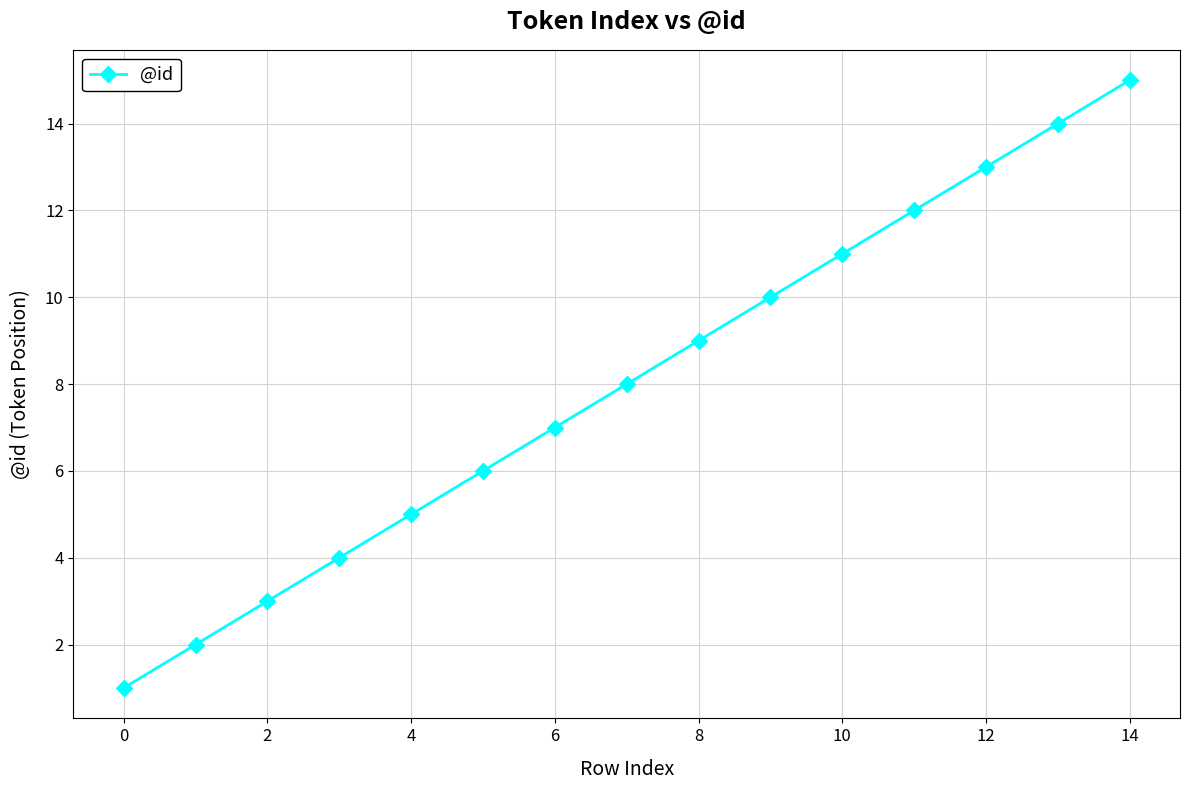

What is the average value?

8